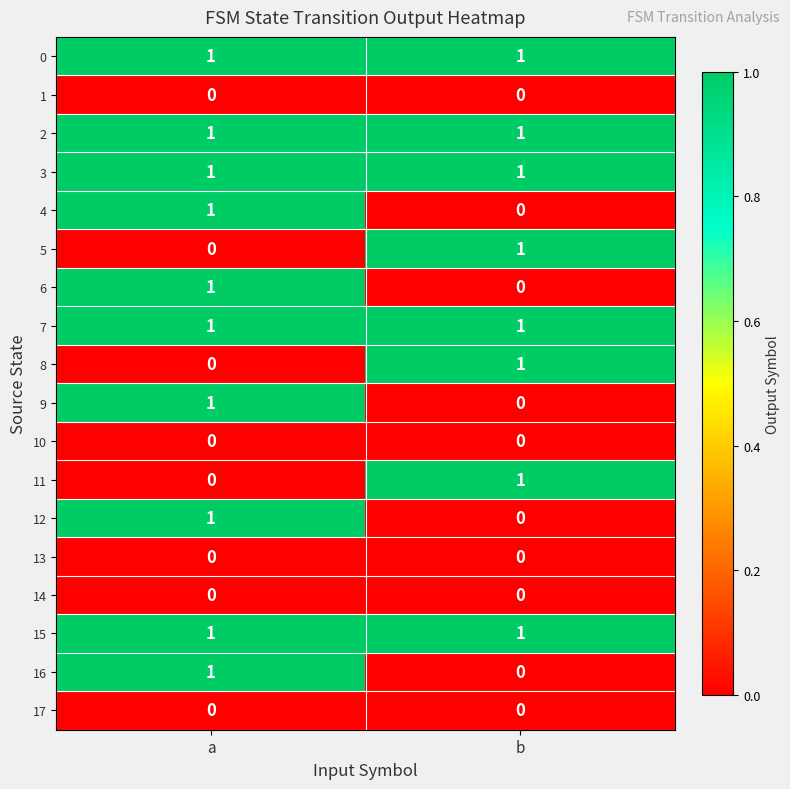

What is the total value across all series at b?

8